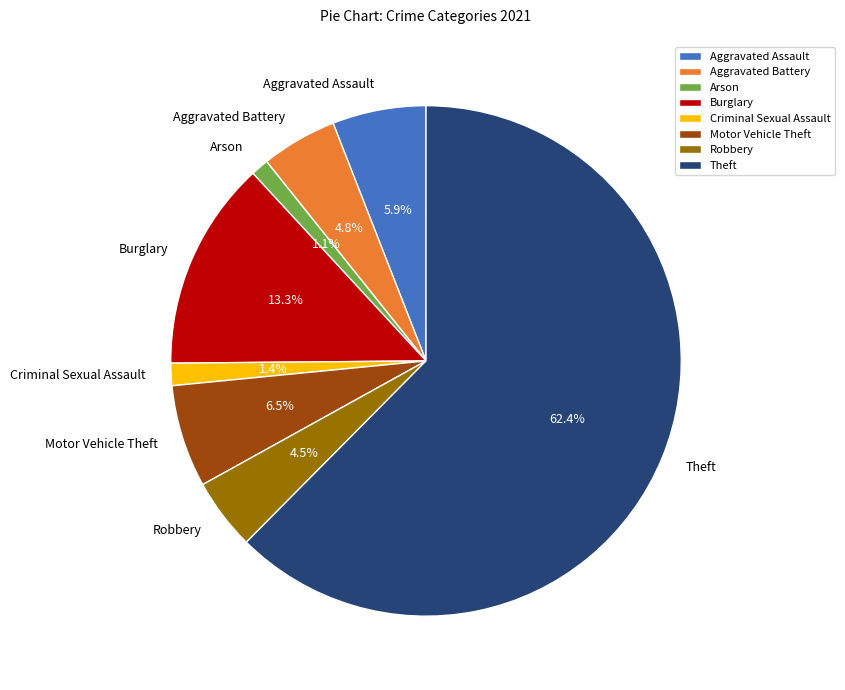

Which slice is the largest?

Theft